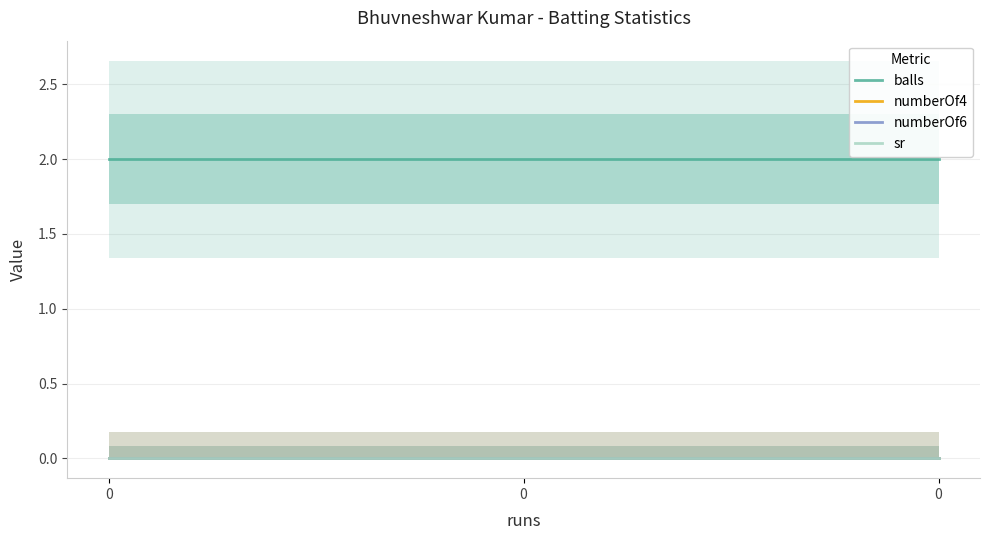

The numberOf4 series shows 0 at 0. True or false?

True